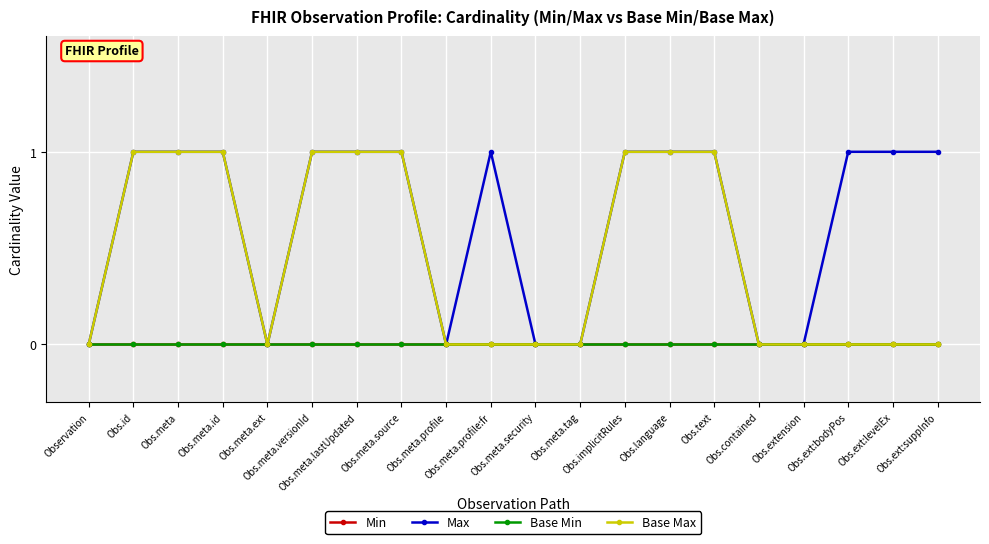

Which series has the largest total across all categories?

Max